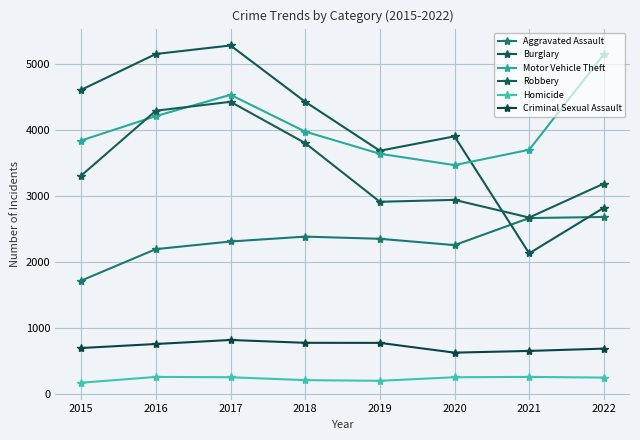

What value does the Criminal Sexual Assault series have at 2022, to the nearest 50?

700